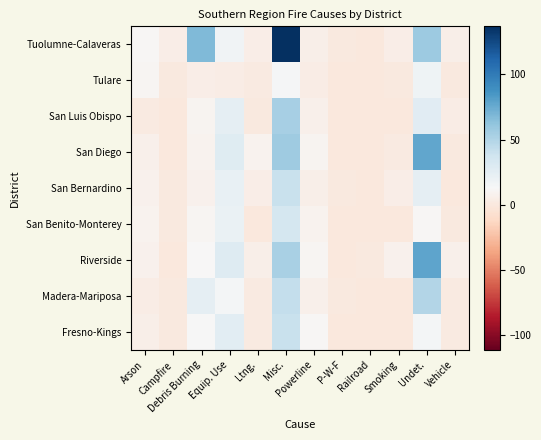

What is the difference between the highest and lowest values at Campfire?

4